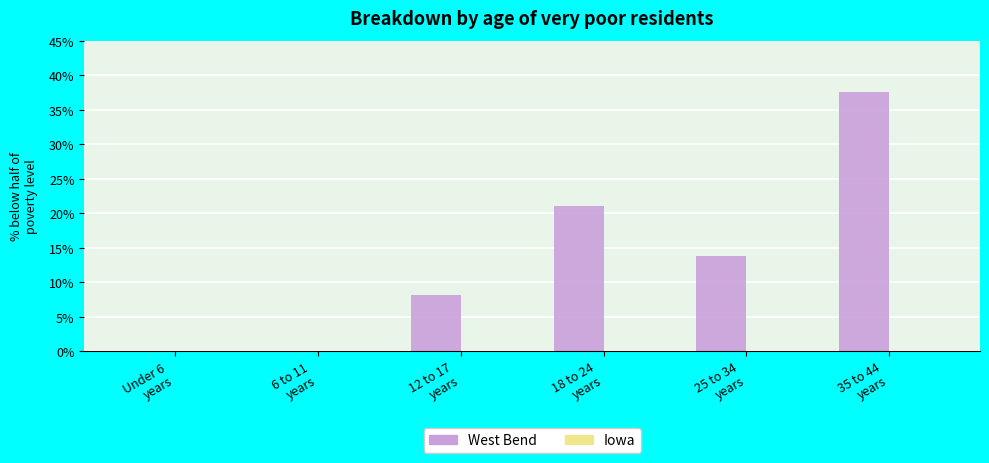

What is the maximum value shown in the chart?

37.5